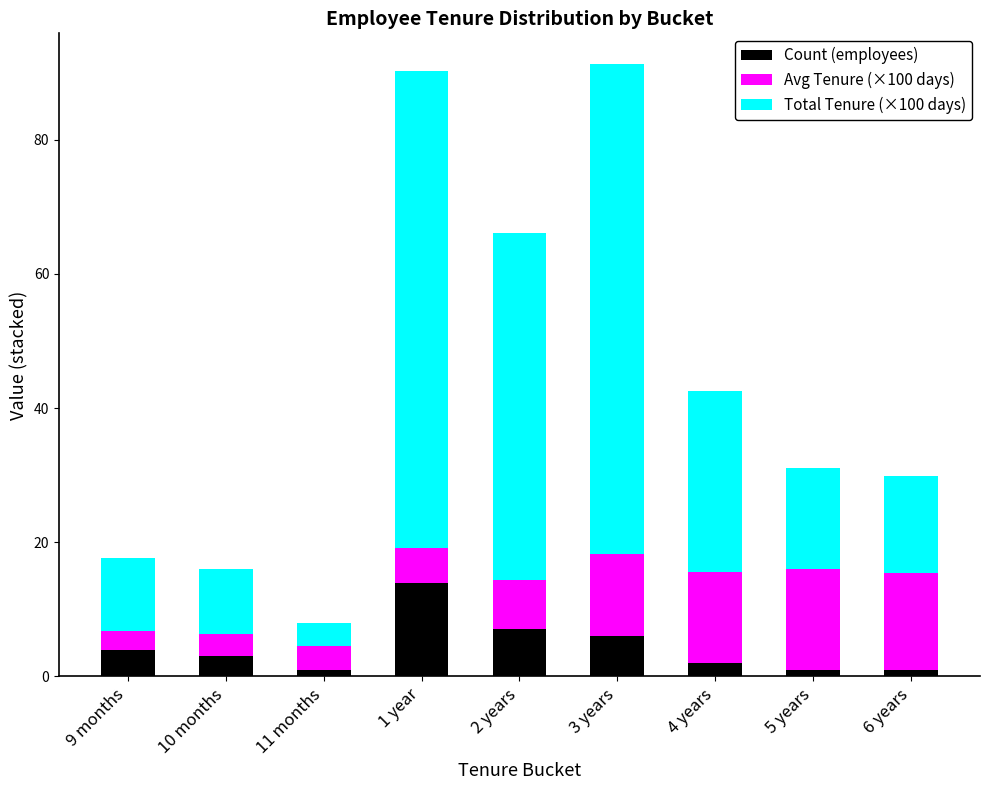

The value of Count (employees) at 10 months is 3.0. True or false?

True